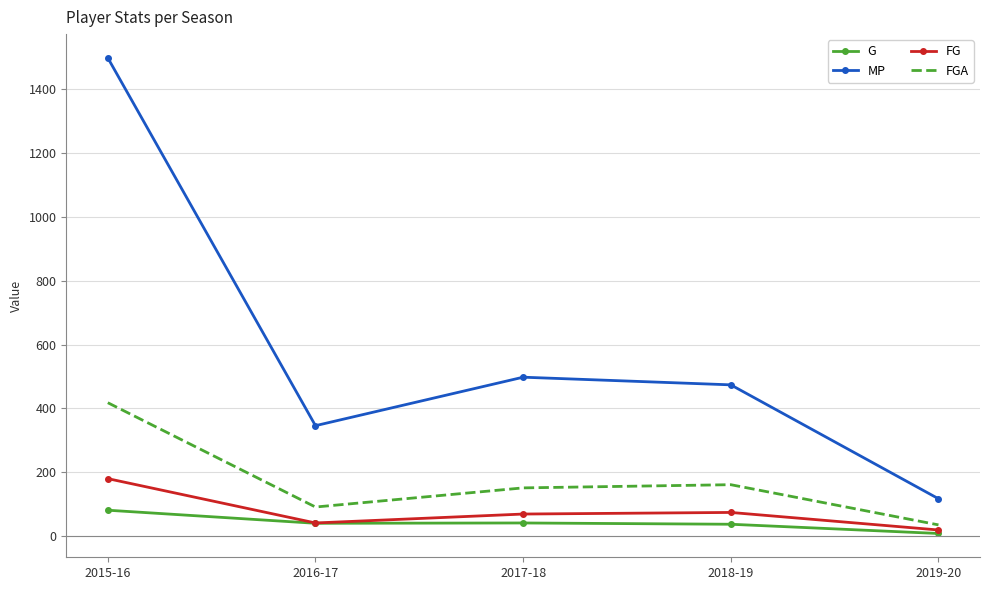

What is the sum of the MP values at 2018-19 and 2017-18?

972